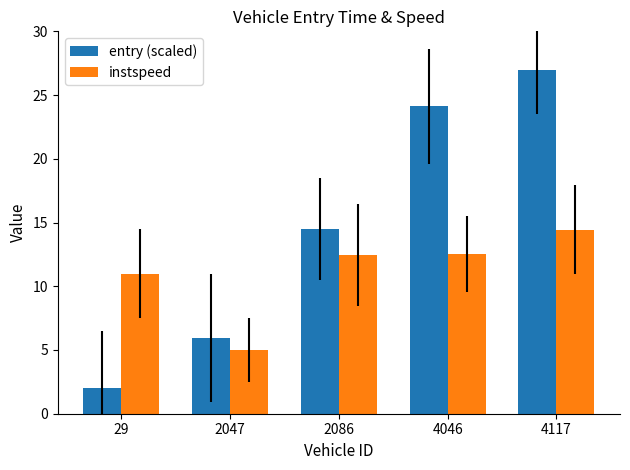

Which series has the largest total across all categories?

entry (scaled)